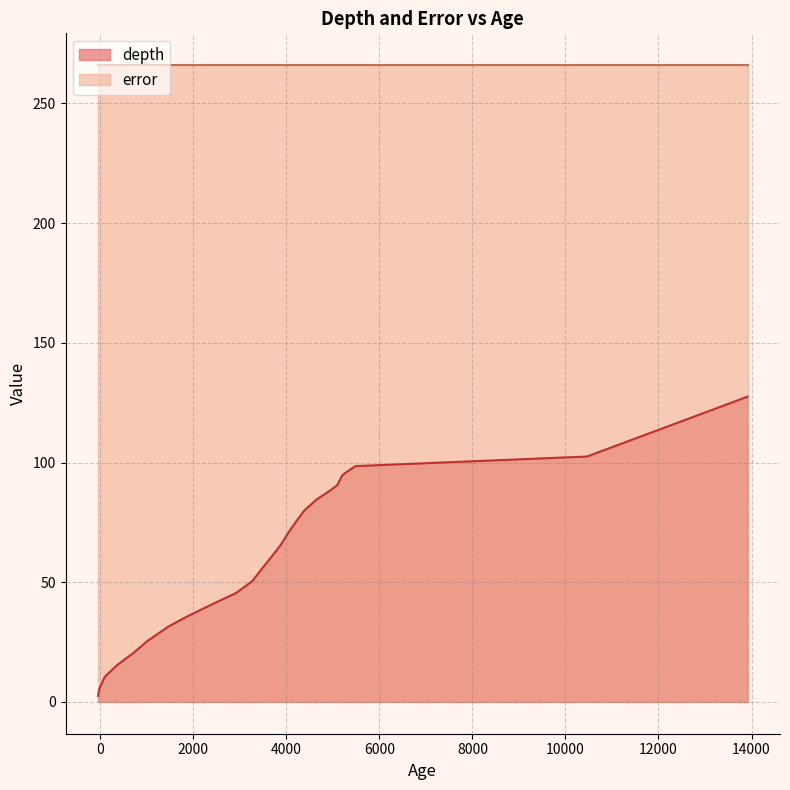

Does the chart have visible grid lines?

Yes